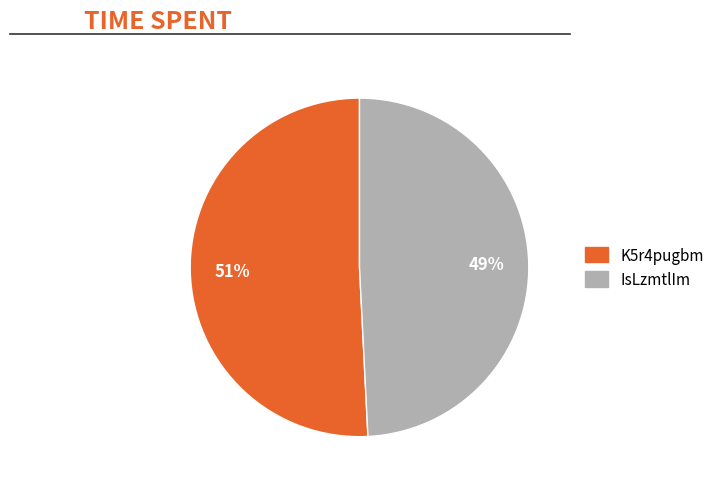

Combined, do K5r4pugbm and IsLzmtlIm account for over 50%?

Yes